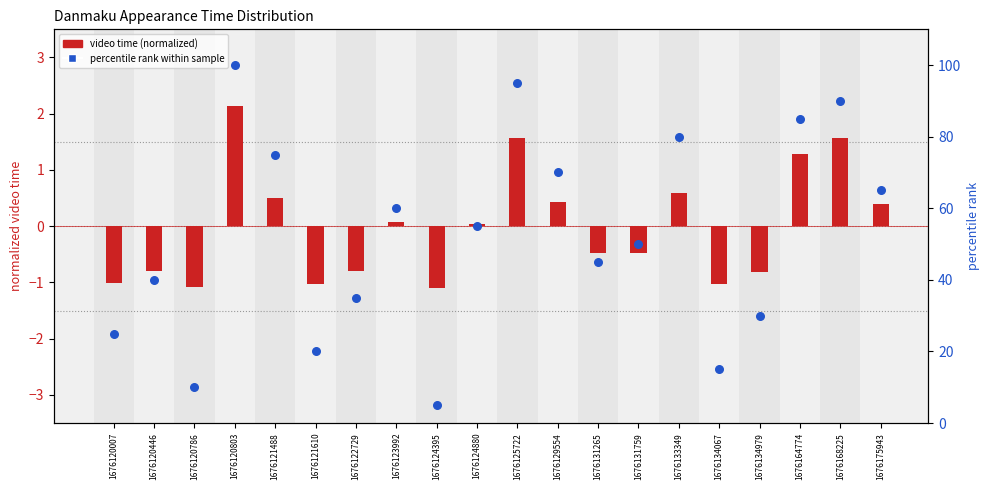

At how many categories does at least one series exceed 86?

3